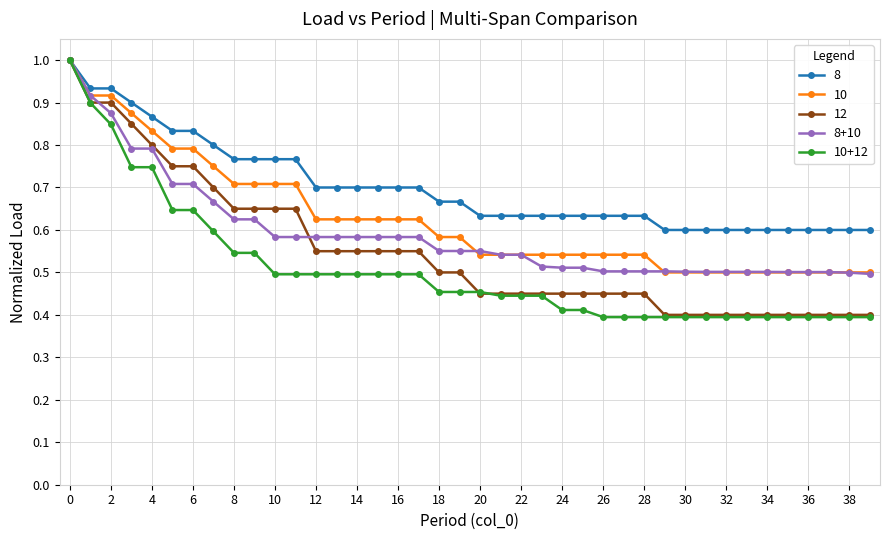

List the series in order of their overall mean, lowest first.

10+12, 12, 8+10, 10, 8